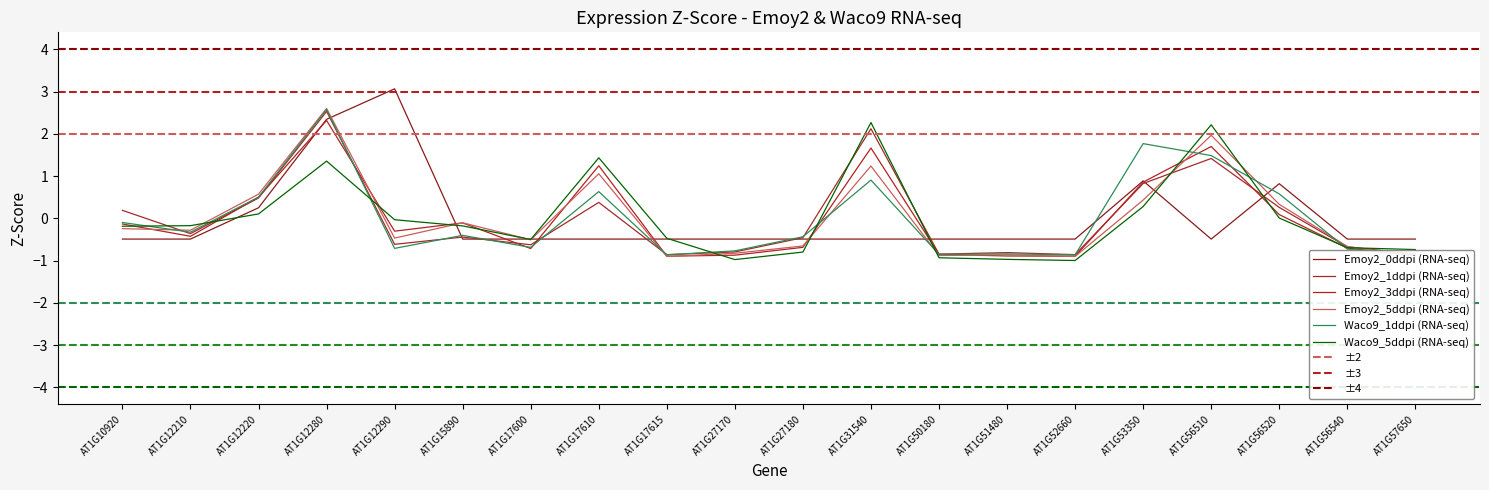

Where do Waco9_1ddpi (RNA-seq) and Waco9_5ddpi (RNA-seq) first cross each other?

AT1G10920 and AT1G12210